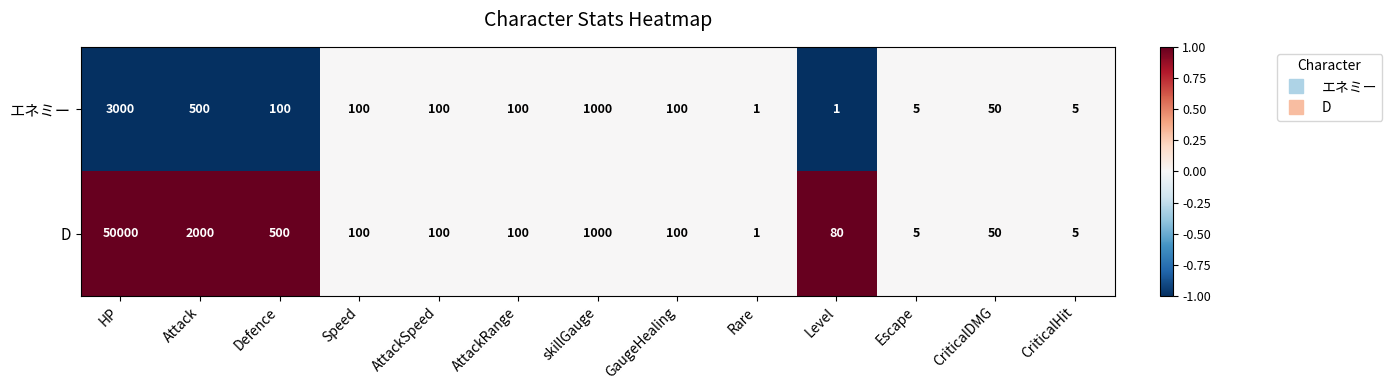

Reading left to right, list all the values displayed in this chart.

エネミー: HP=3000	Attack=500	Defence=100	Speed=100	AttackSpeed=100	AttackRange=100	skillGauge=1000	GaugeHealing=100	Rare=1	Level=1	Escape=5	CriticalDMG=50	CriticalHit=5
D: HP=50000	Attack=2000	Defence=500	Speed=100	AttackSpeed=100	AttackRange=100	skillGauge=1000	GaugeHealing=100	Rare=1	Level=80	Escape=5	CriticalDMG=50	CriticalHit=5